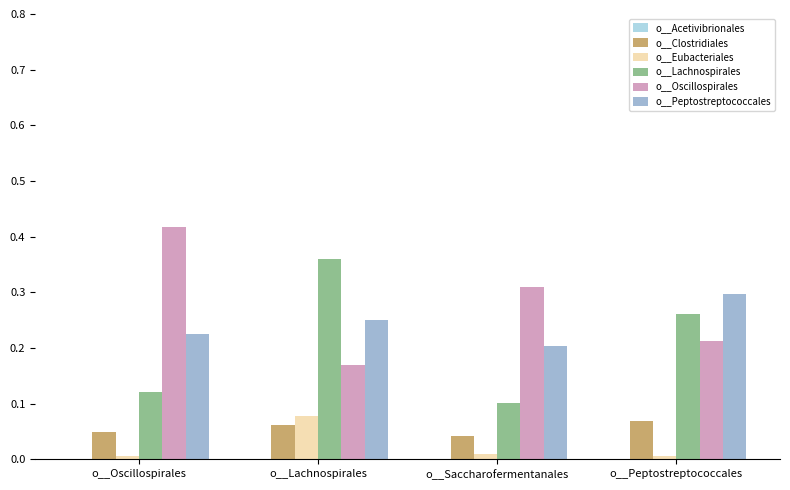

Count the number of data series in this chart.

6